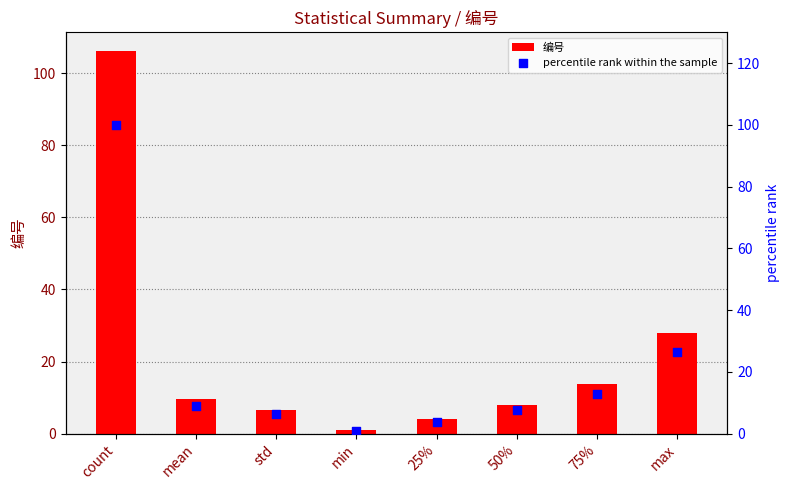

Which series has the widest spread of Y values?

编号